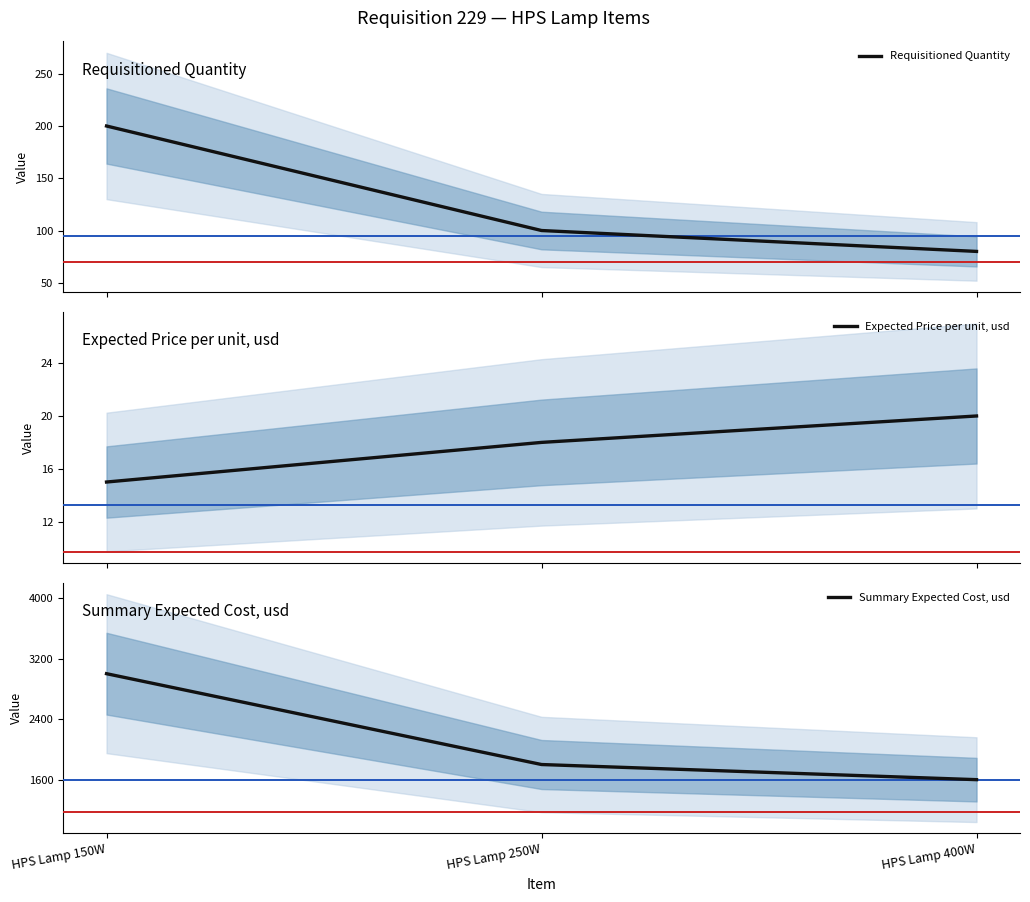

What are all the series names shown in the legend?

Requisitioned Quantity, Expected Price per unit, usd, Summary Expected Cost, usd